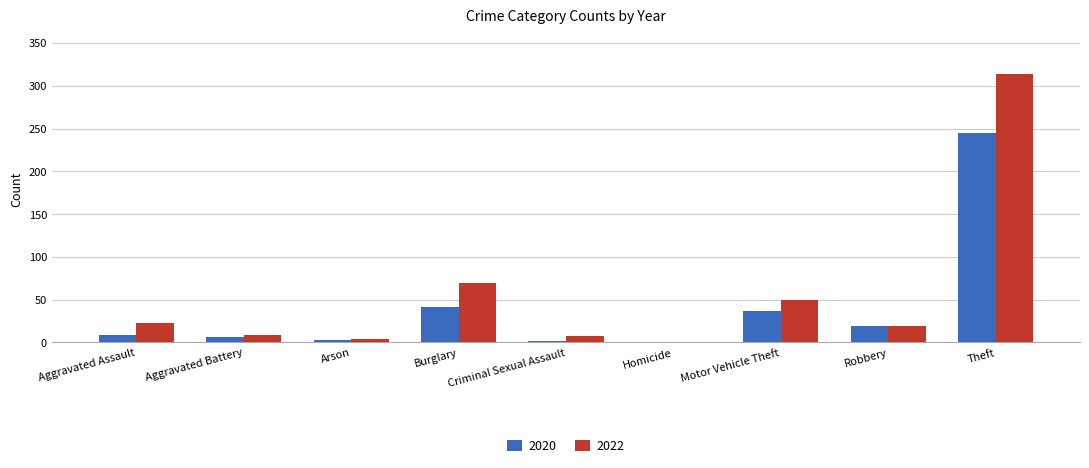

Is it true that 2022 equals 33 at Robbery?

False